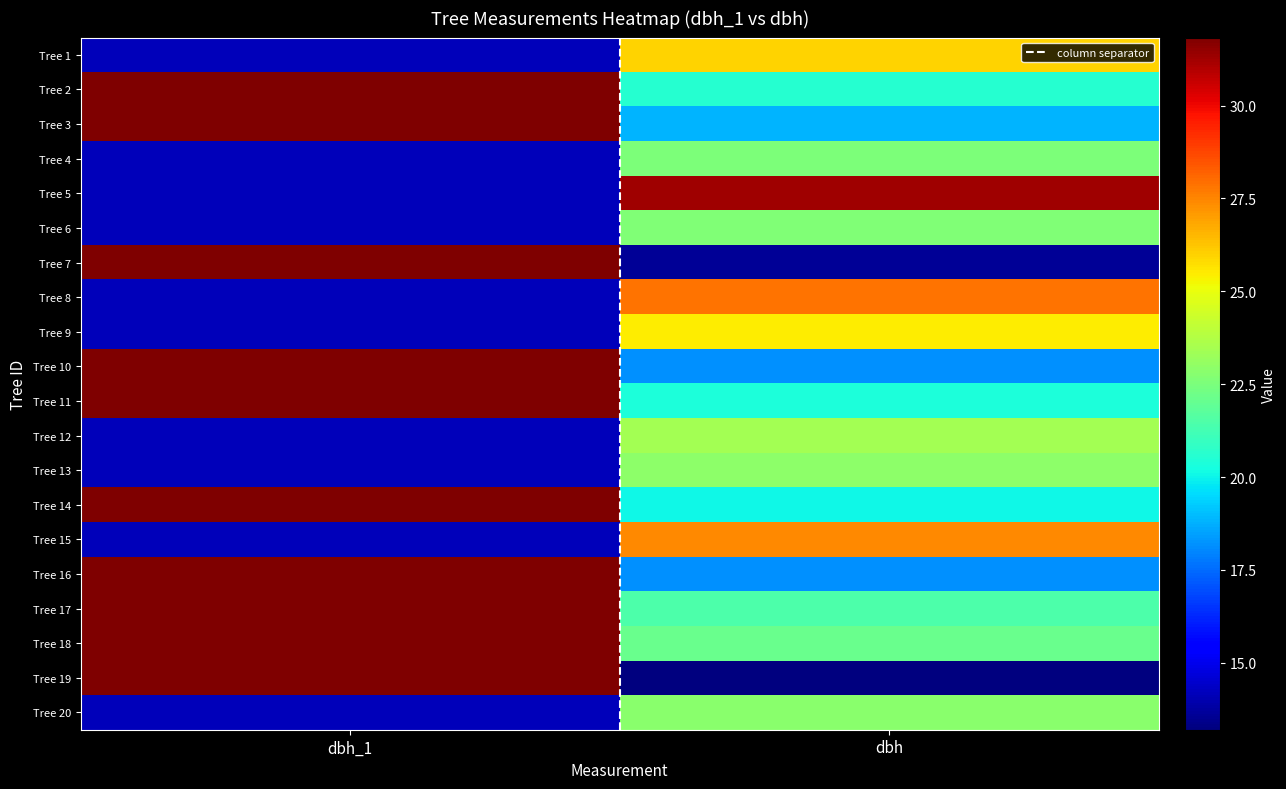

At how many categories does at least one series exceed 28?

2